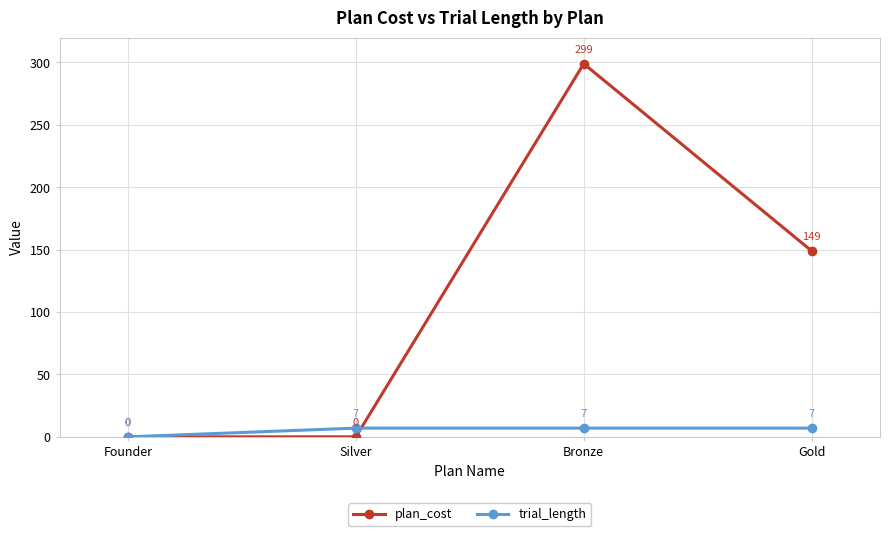

What are all the series names shown in the legend?

plan_cost, trial_length